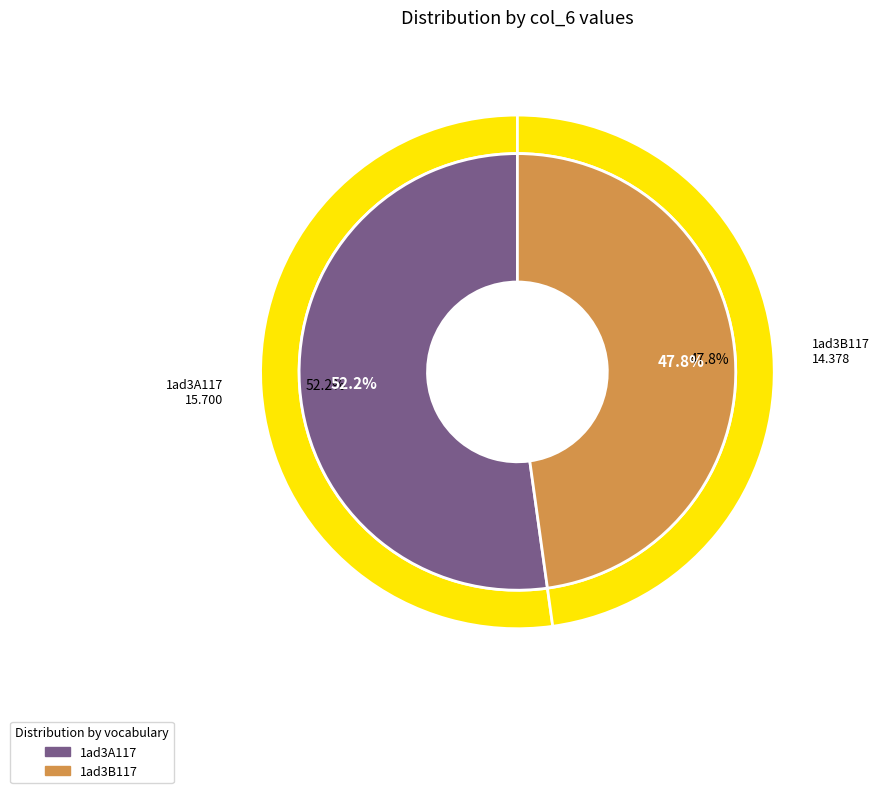

Rank the categories by value from highest to lowest.

1ad3A117, 1ad3B117